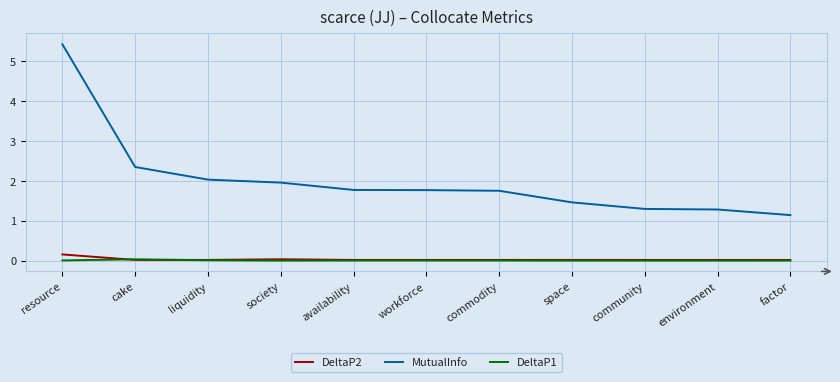

What is the spread (max minus min) of values at resource?

5.4